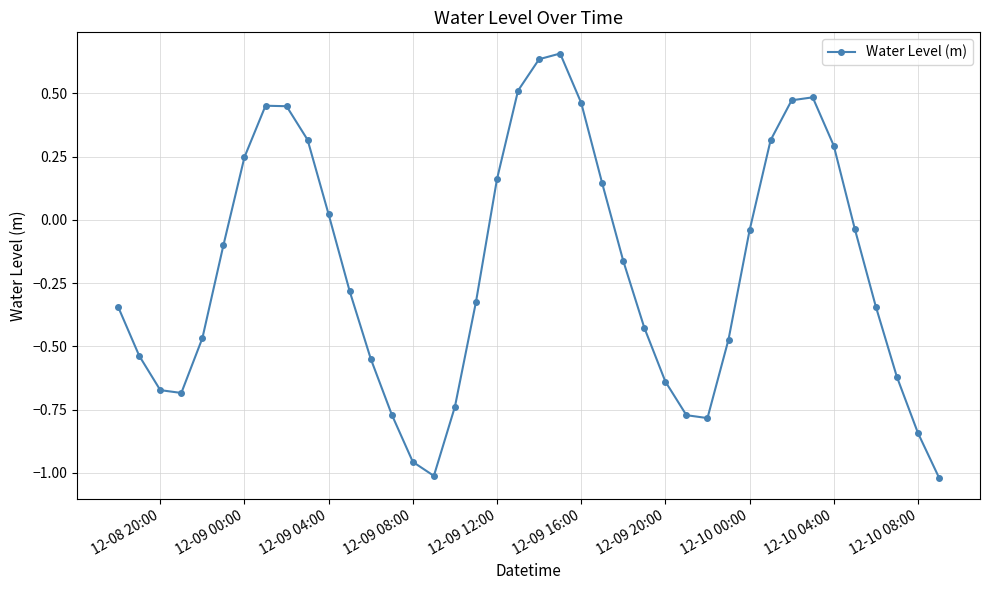

What is the value of the 35th point from the left?

0.3